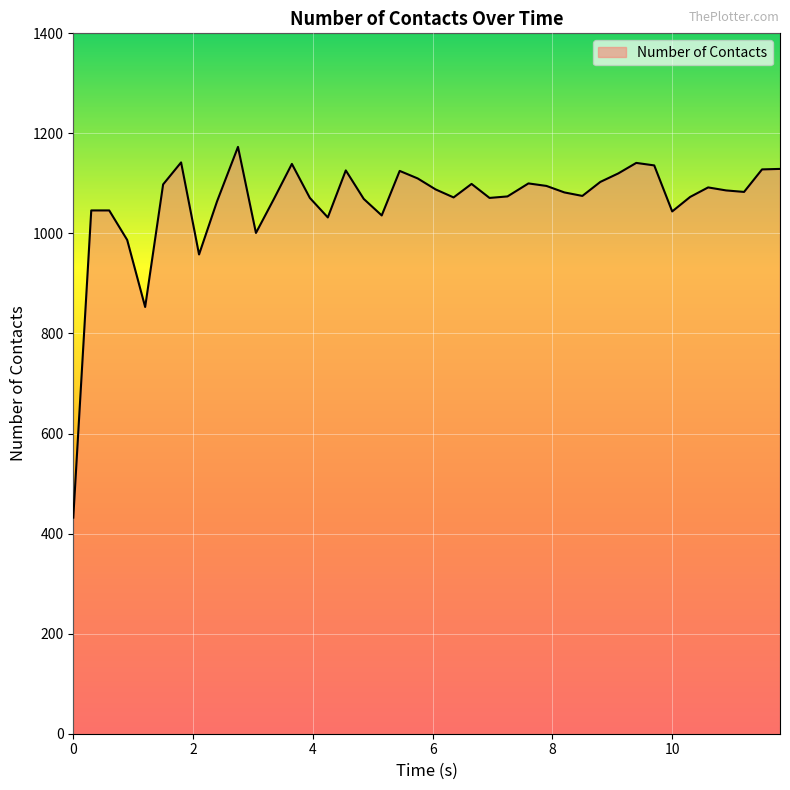

What is the minimum value shown in the chart?

432